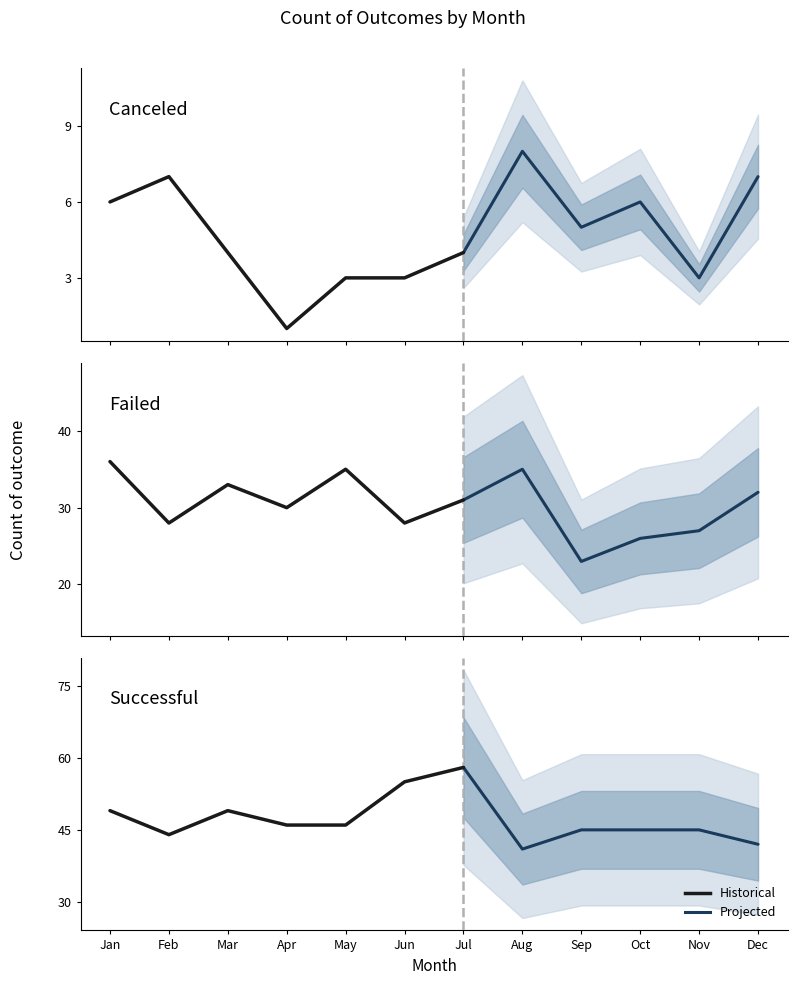

In successful, how many points are higher than both neighbors (excluding endpoints)?

2